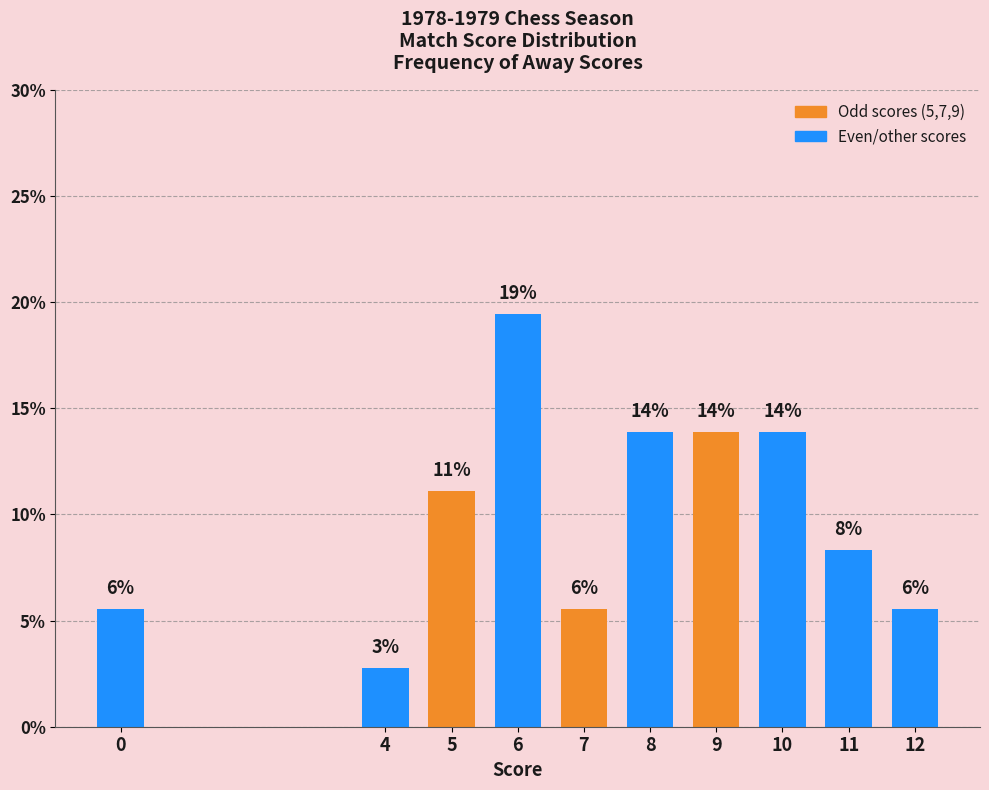

Rank the categories by value from lowest to highest.

4, 0, 7, 12, 11, 5, 8, 9, 10, 6